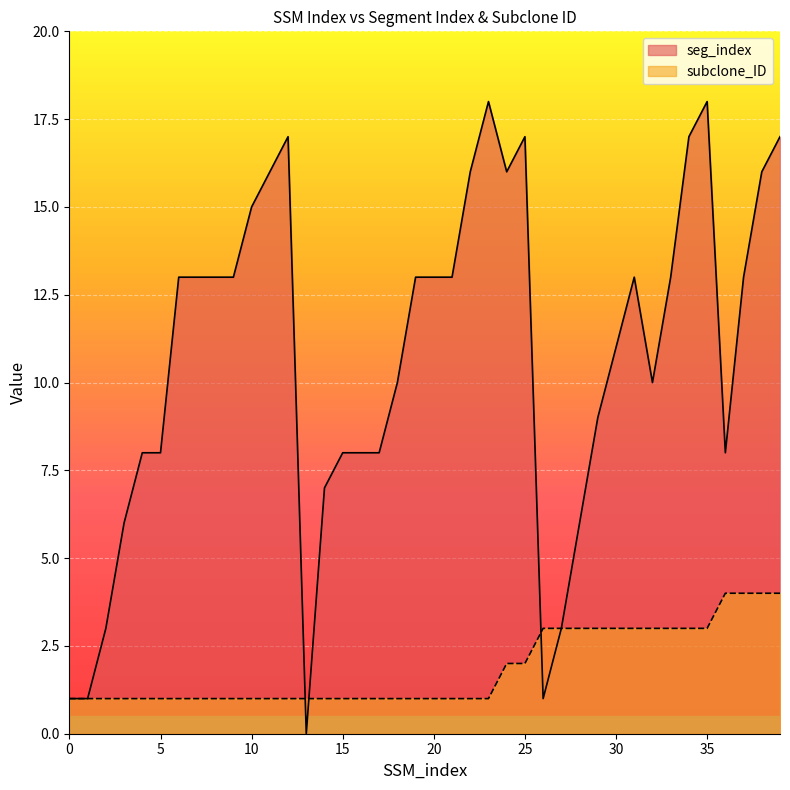

What is the difference between the maximum and minimum values in the seg_index series?

18